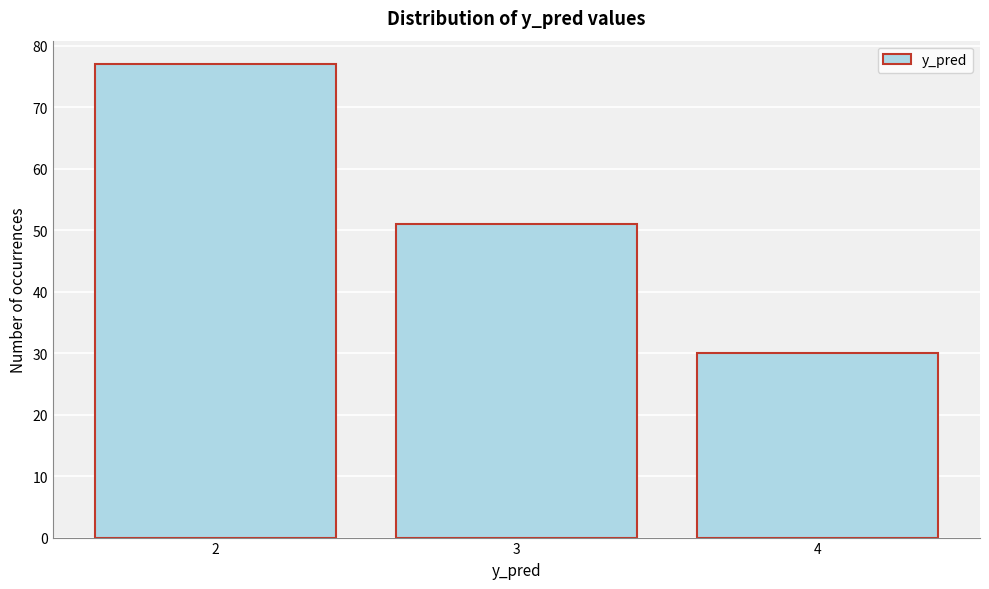

Reading left to right, list all the values displayed in this chart.

77	51	30